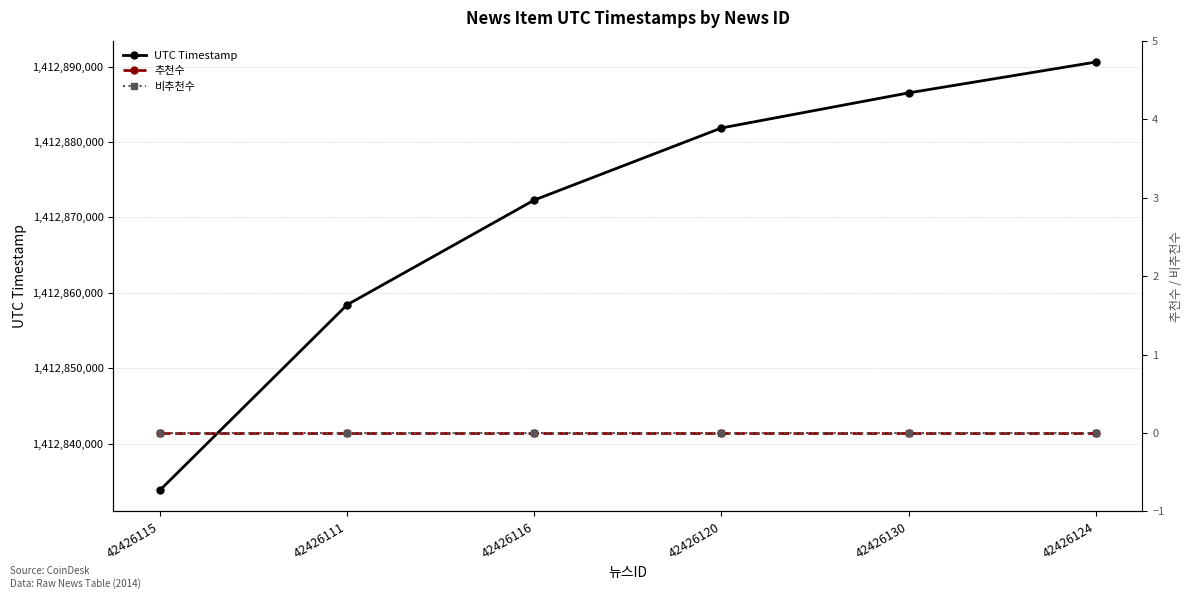

Which category has the highest value in the 추천수 series?

42426115